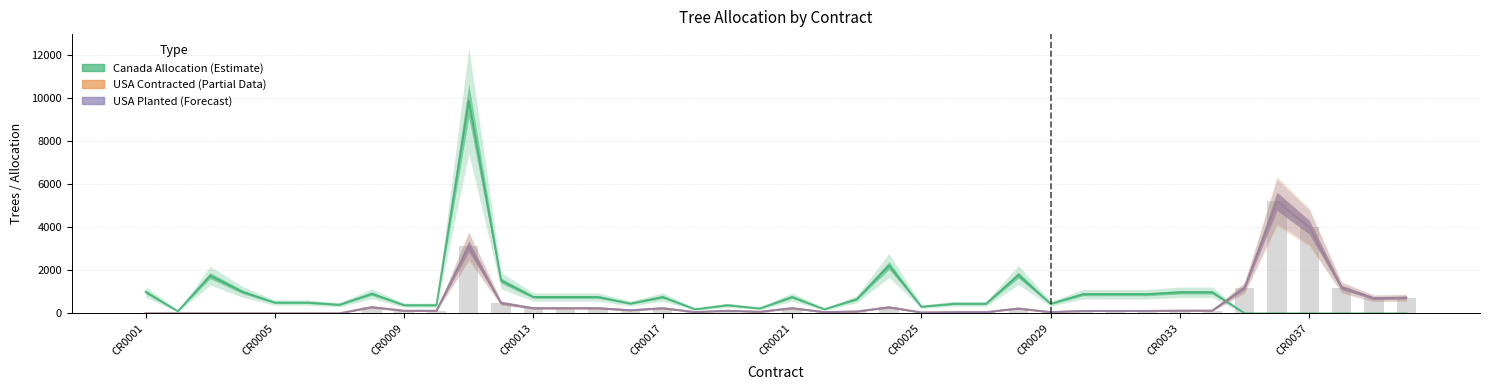

Does the chart contain stacked bars?

No